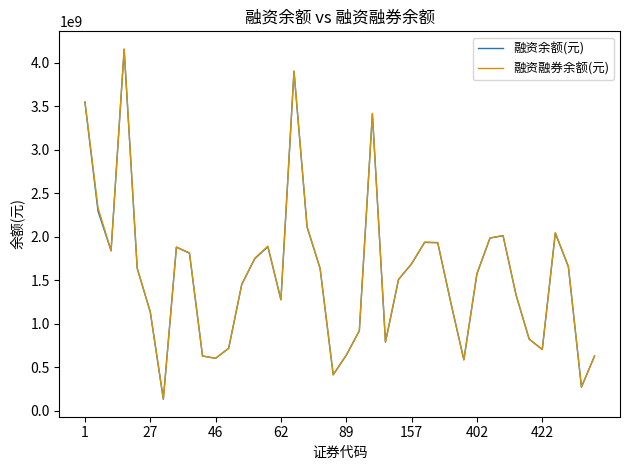

What is the highest value of the 融资融券余额(元) series?

4158010886